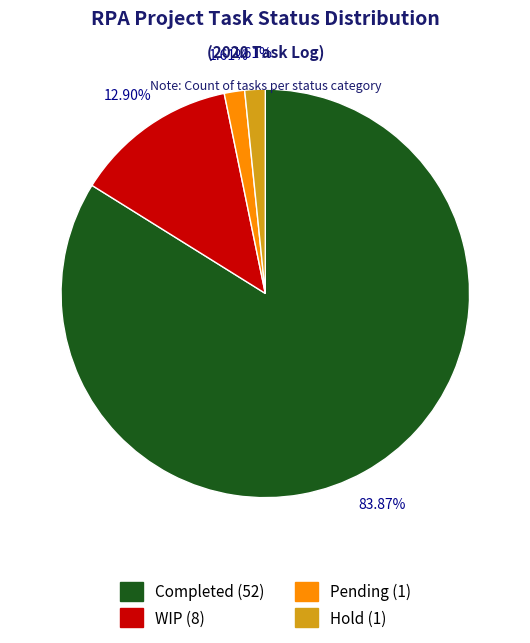

To the nearest percent, what is the difference between the largest and smallest slice percentages?

82%